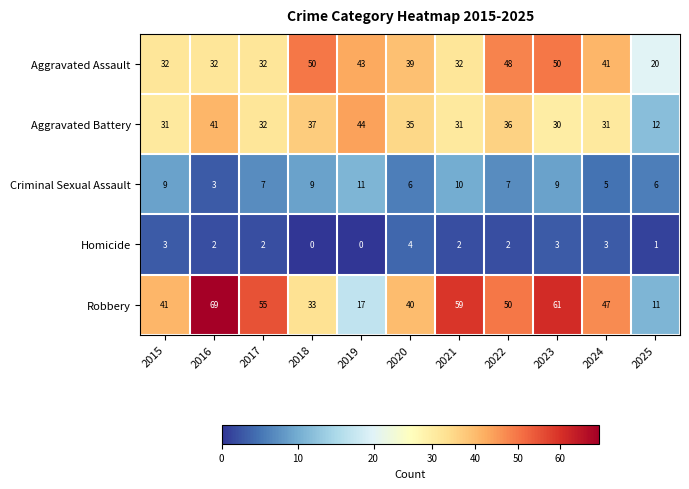

Which series changed the most between 2018 and 2021?

Robbery